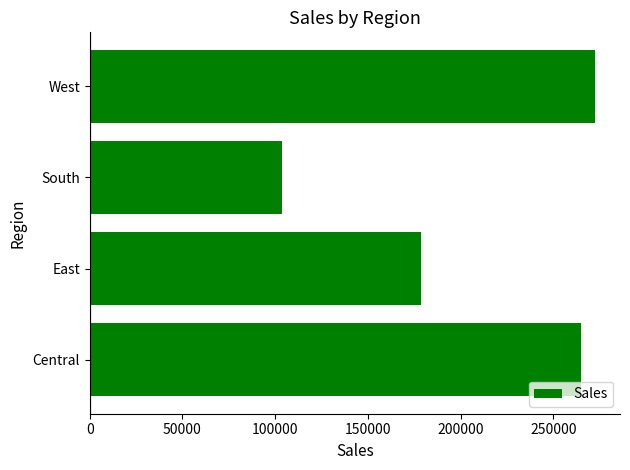

What is the greatest value displayed?

272264